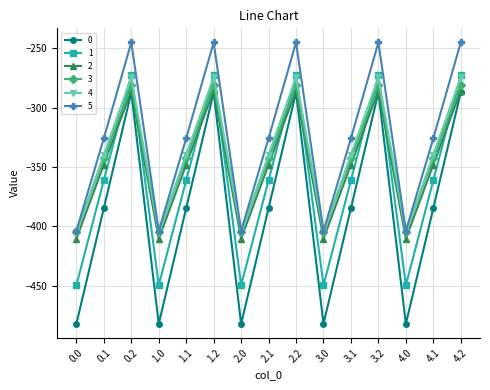

Which series has the widest spread of values?

0